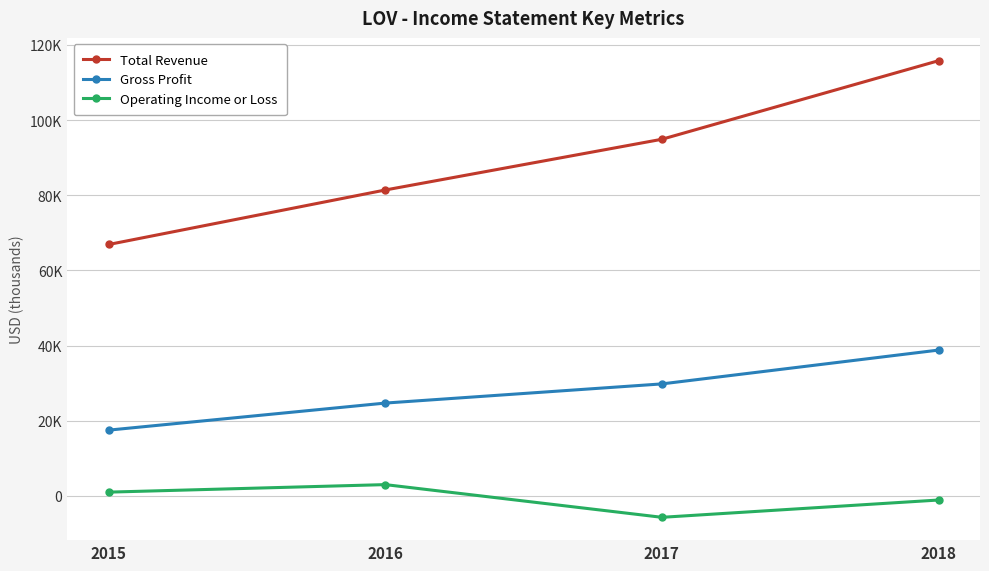

The value of Gross Profit at 2016 is 24700. True or false?

True